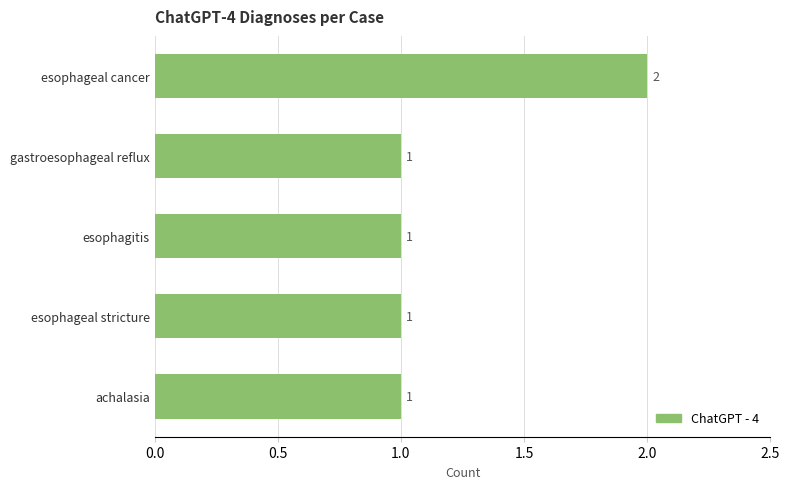

Between achalasia and esophageal cancer, which is larger?

esophageal cancer